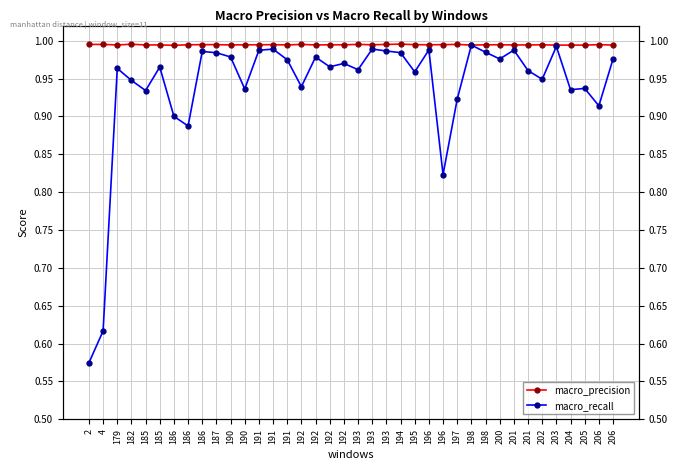

True or false: macro_precision and macro_recall cross at least once.

False